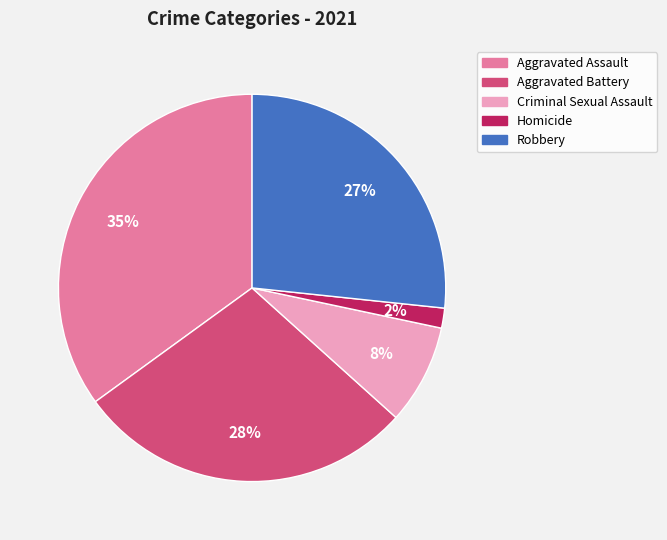

Rank the categories by value from lowest to highest.

Homicide, Criminal Sexual Assault, Robbery, Aggravated Battery, Aggravated Assault